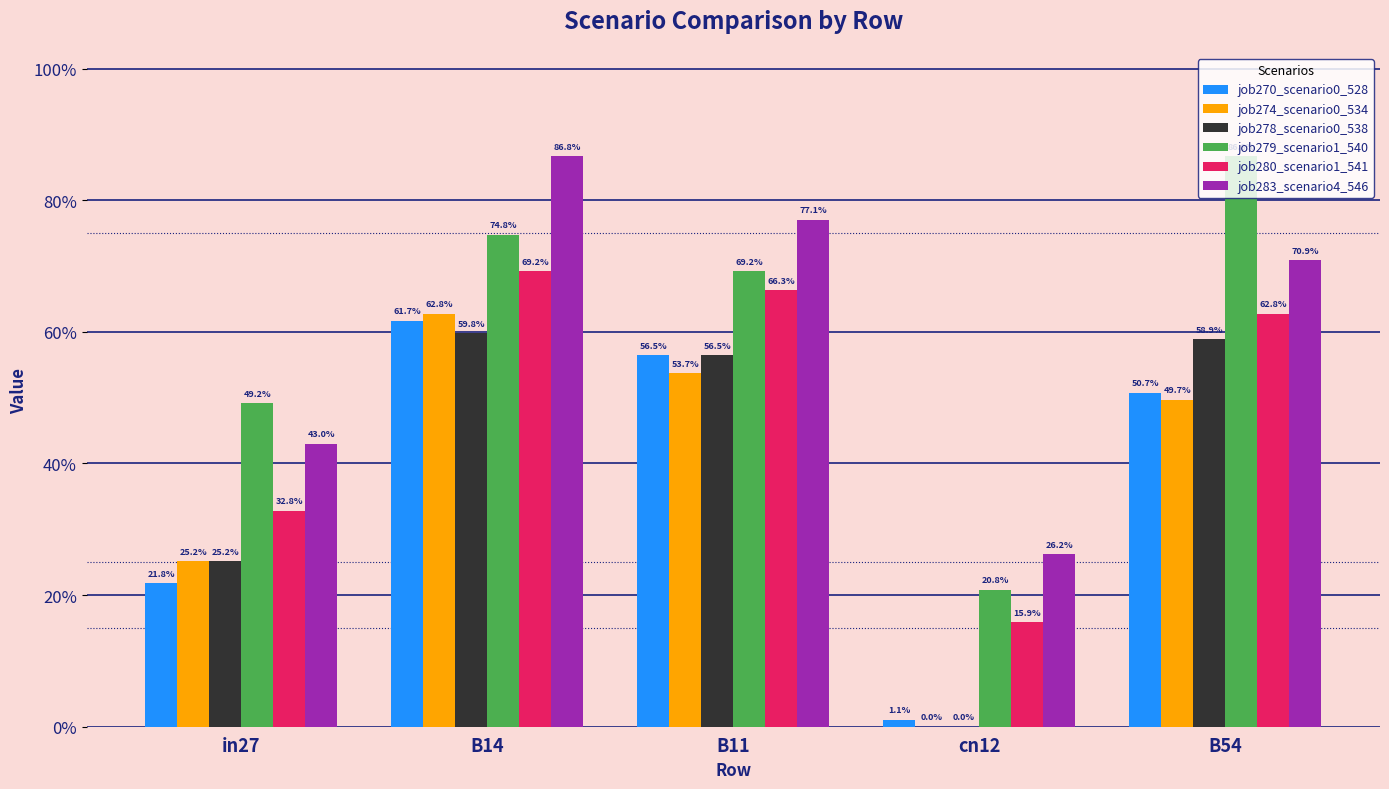

Are the bars grouped side by side (vs. stacked)?

Yes